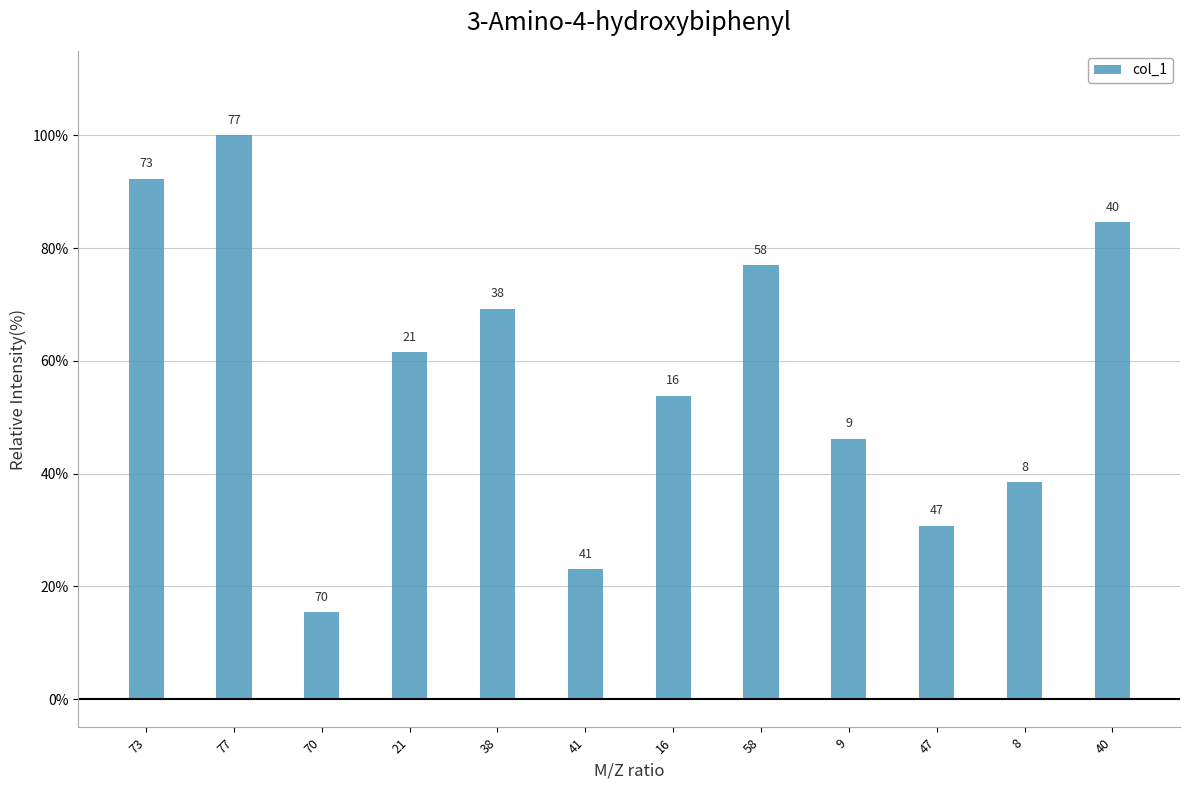

Are the bars horizontal?

No